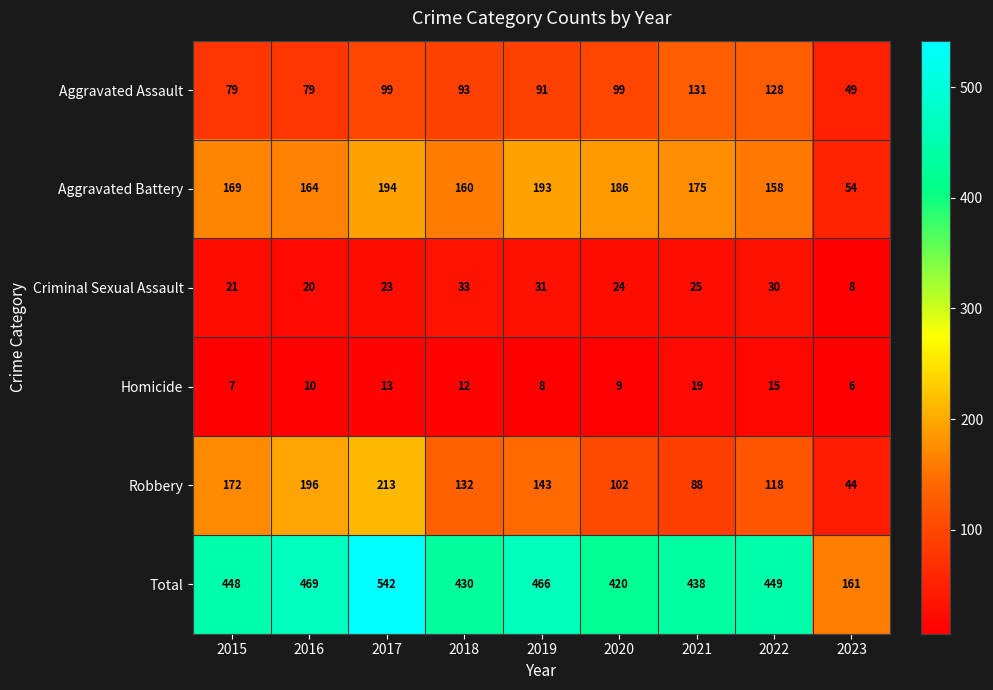

What is the total value across all series at 2020?

840